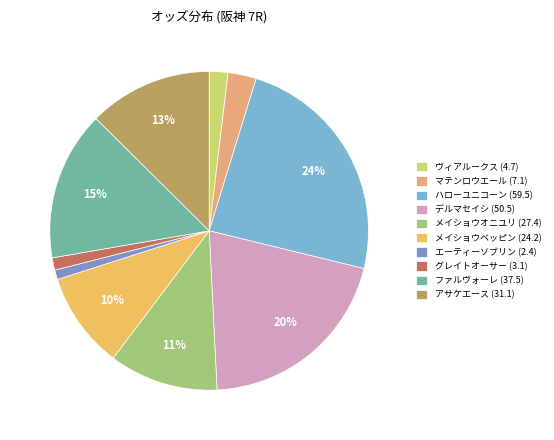

To the nearest percent, what percentage of the pie is ヴィアルークス (4.7)?

2%